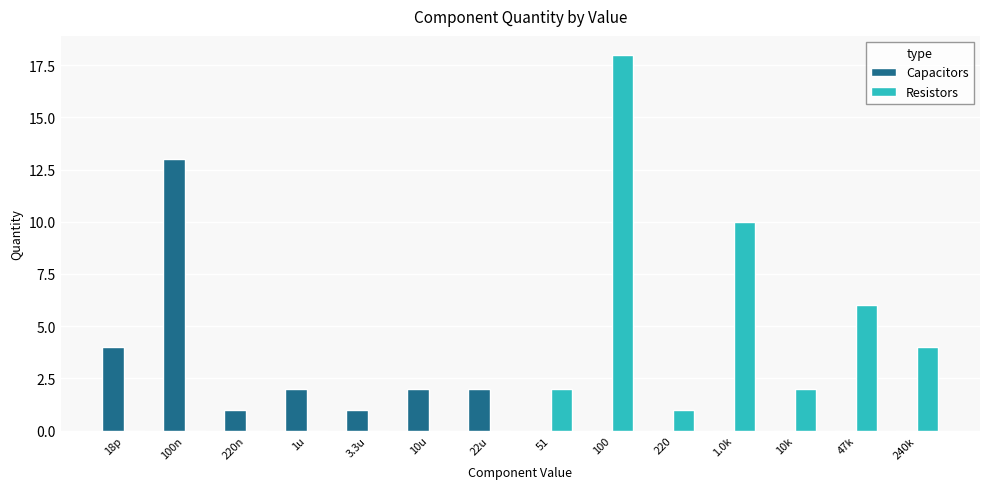

Which category has the highest value in the Resistors series?

100